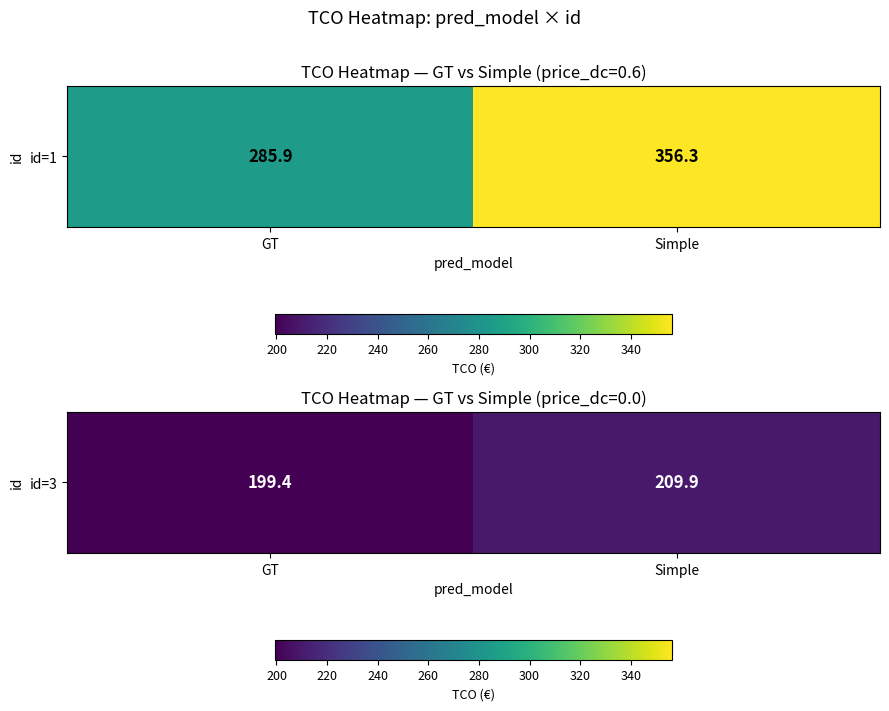

Approximately how many times larger is the value at Simple compared to GT?

1.1